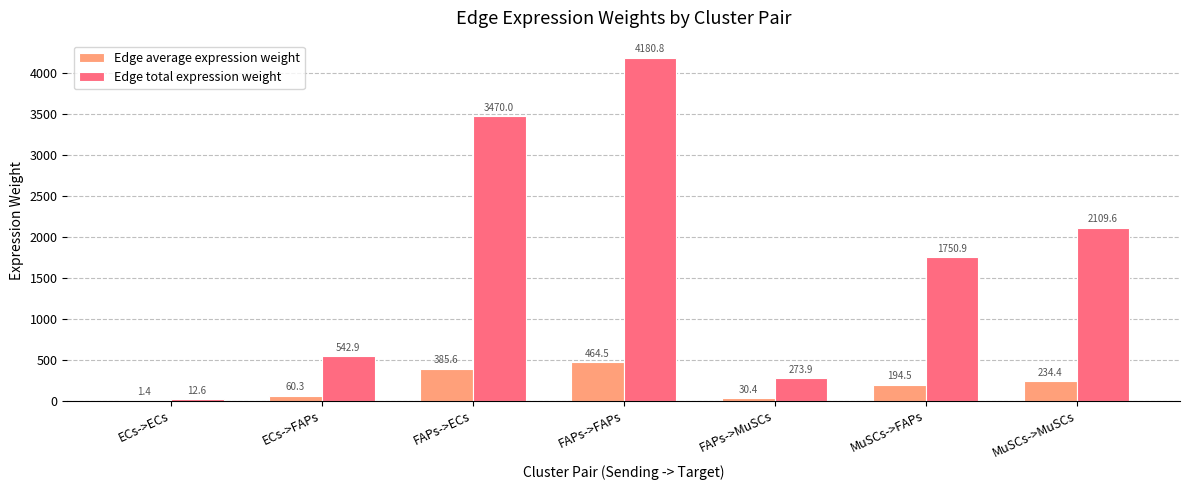

Is it true that Edge total expression weight equals 1750.9 at MuSCs->FAPs?

True